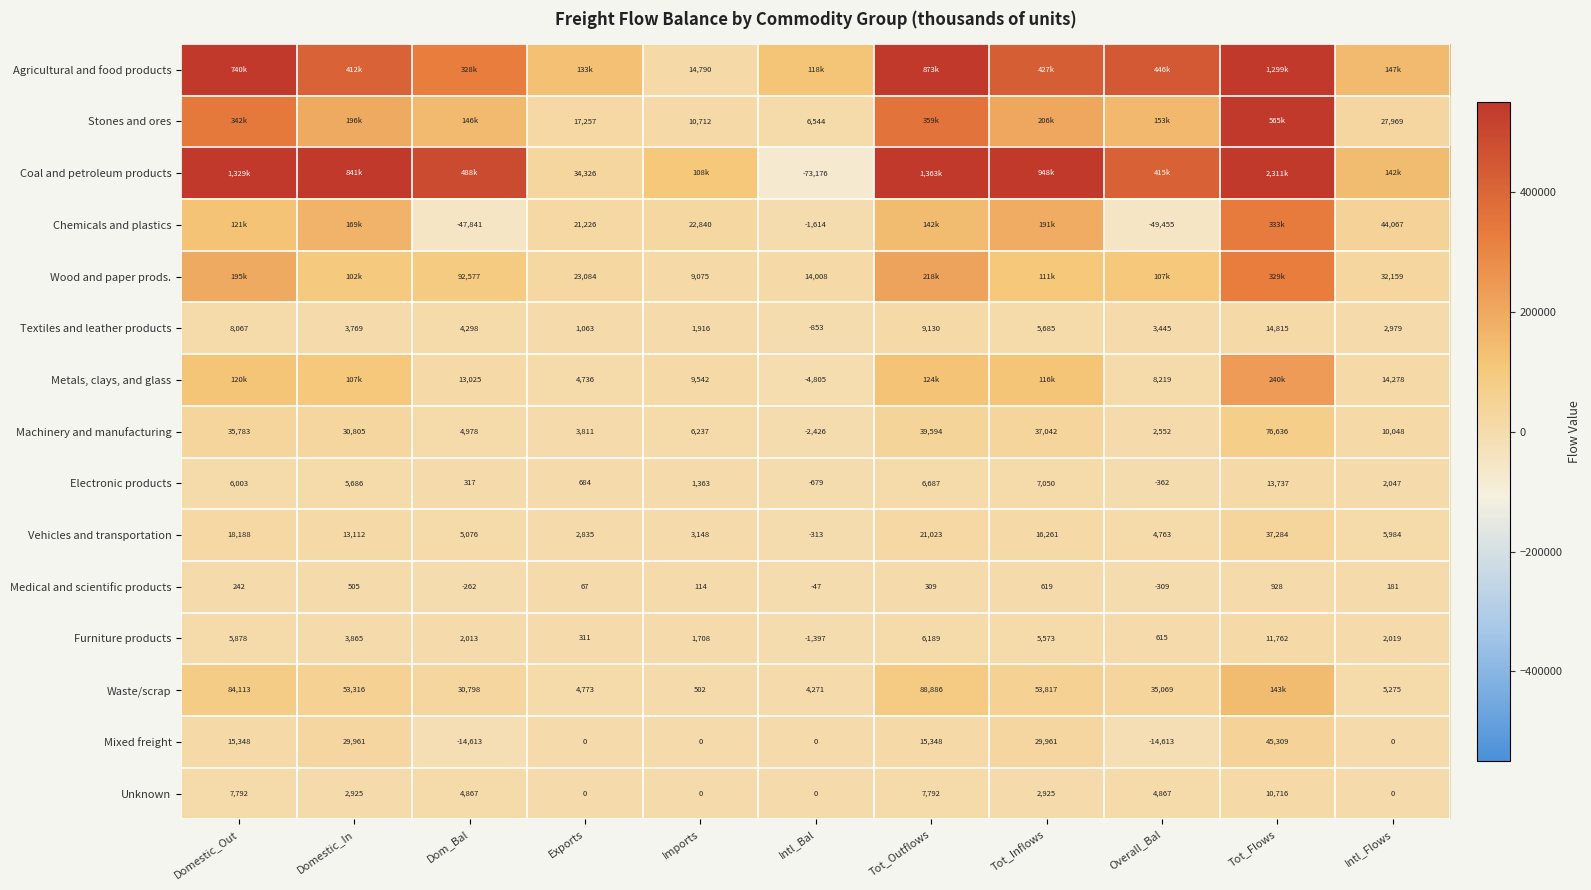

Where does the Vehicles and transportation series first go above 5984?

Domestic_Out